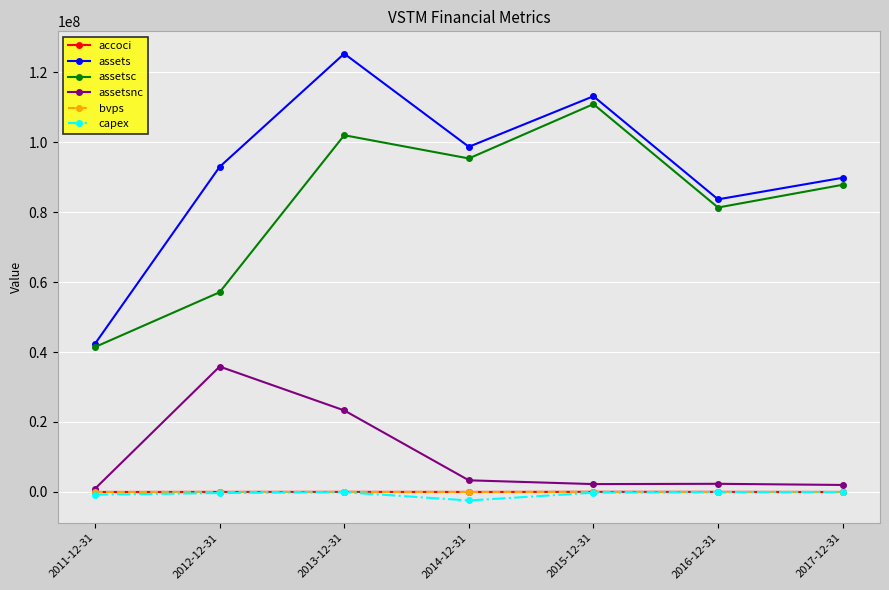

Where is assetsnc nearest to the value 18389000?

2013-12-31